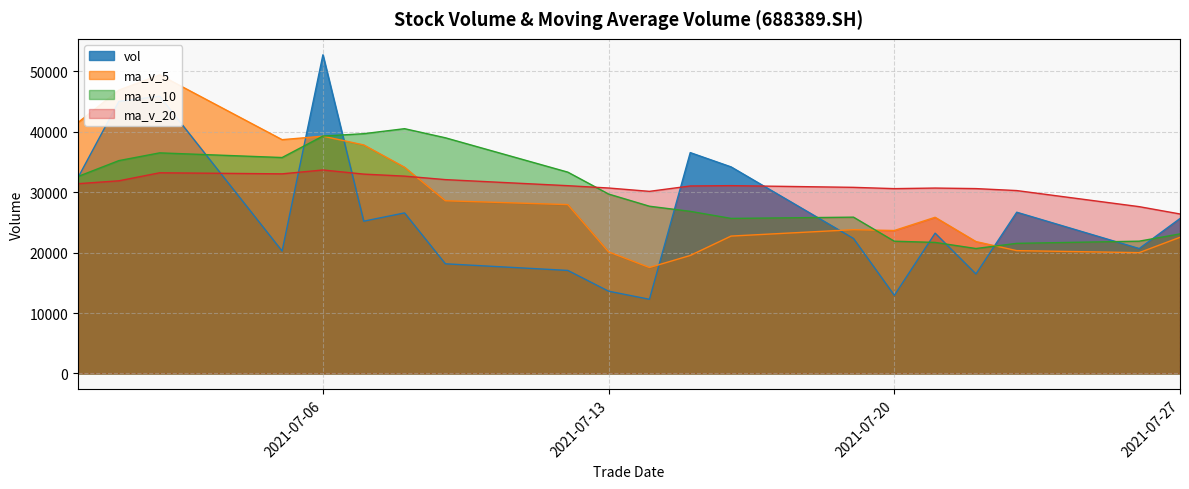

The value of vol at 20210719 is 22335.4. True or false?

True